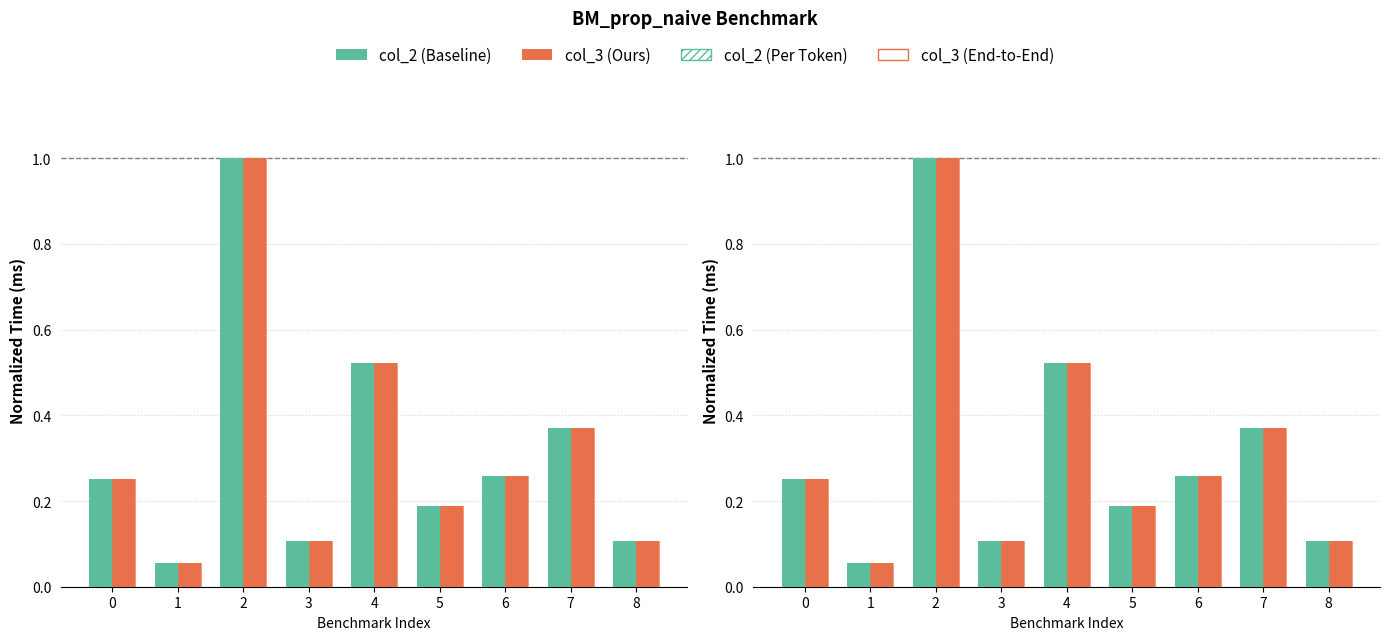

What is the average value of the col_2 (Baseline) series?

0.3